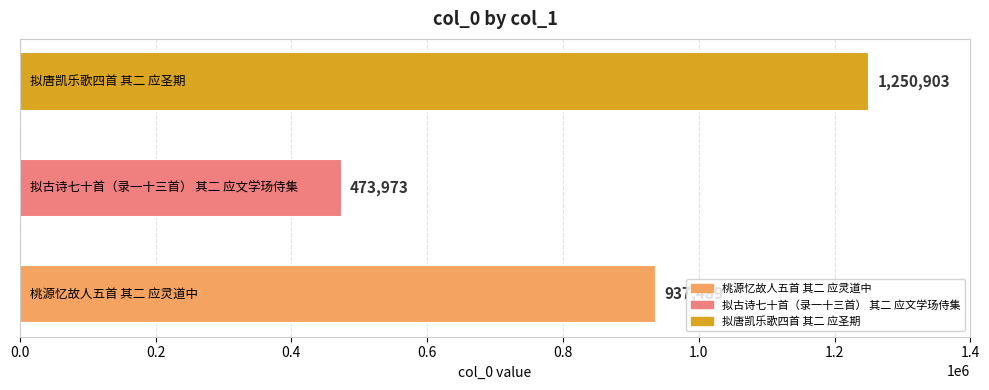

Reading bottom to top, list all the values displayed in this chart.

937489	473973	1250903